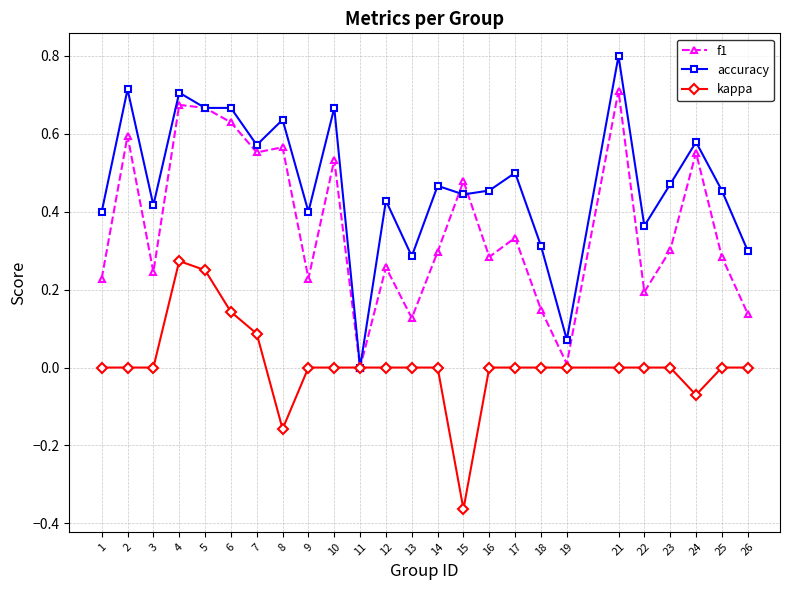

At 2, list the series in order from smallest to largest.

kappa, f1, accuracy